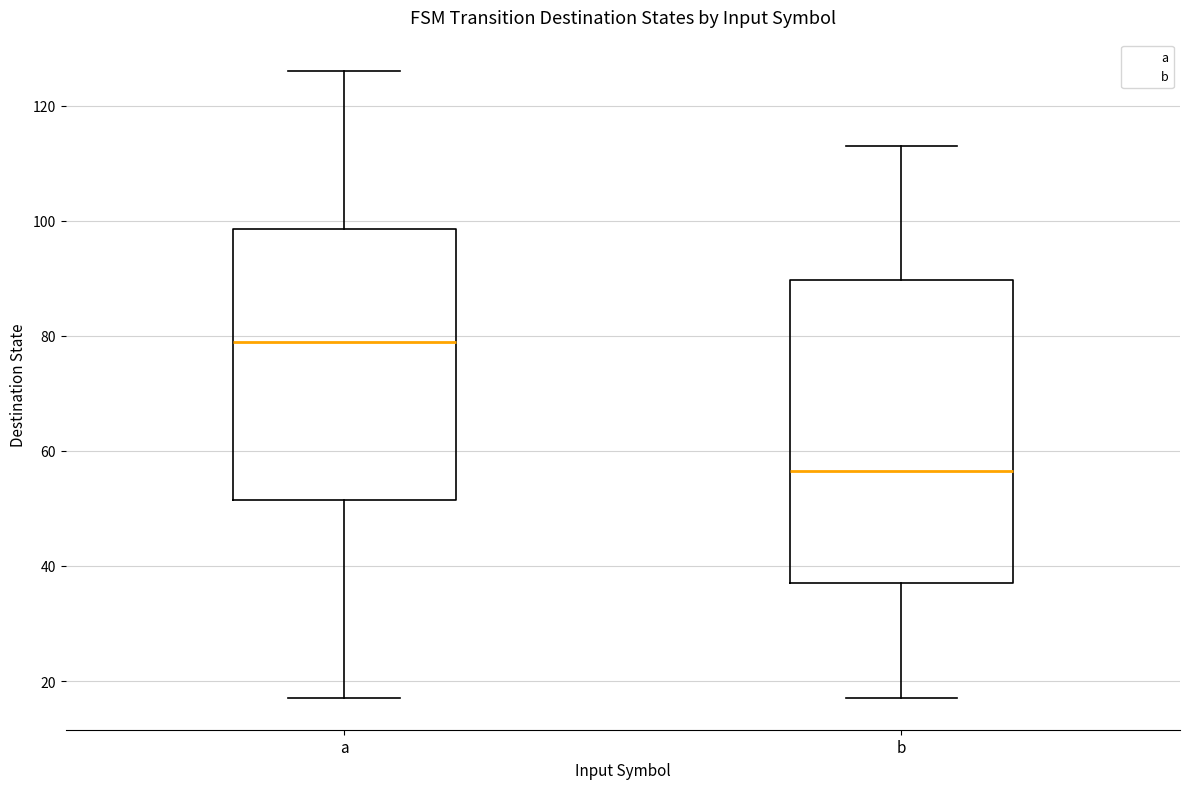

Which box has the highest median line?

a